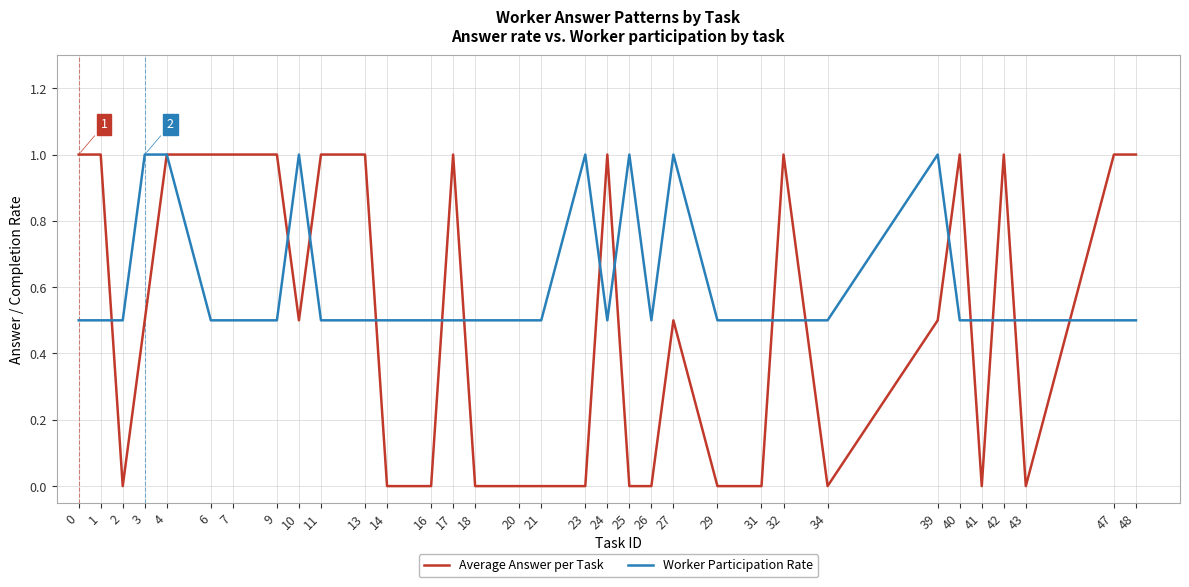

Is it true that Worker Participation Rate equals 0.3 at 2?

False